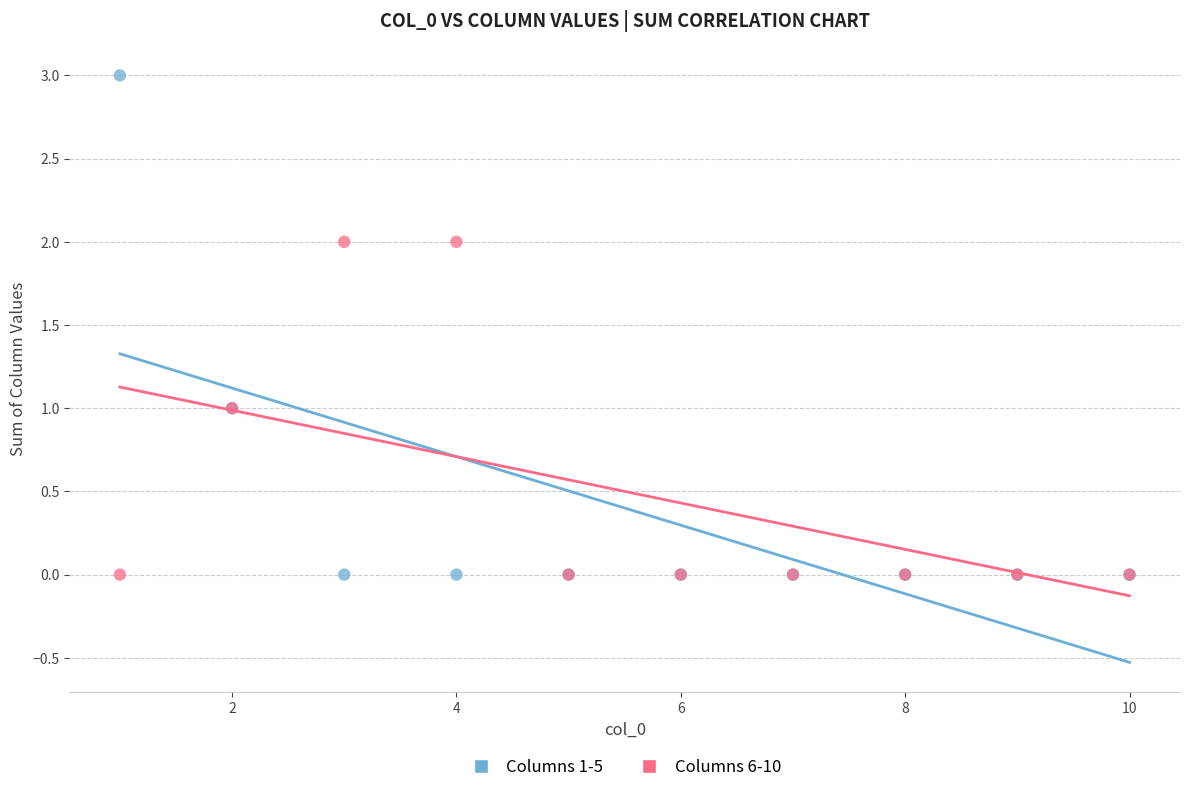

What are all the series names shown in the legend?

Columns 1-5, Columns 6-10